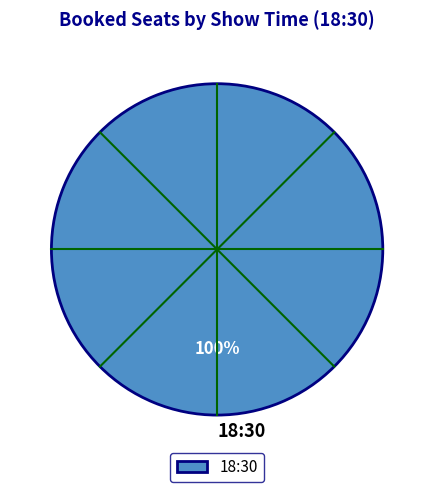

True or false: 18:30 accounts for 100% of the total.

True